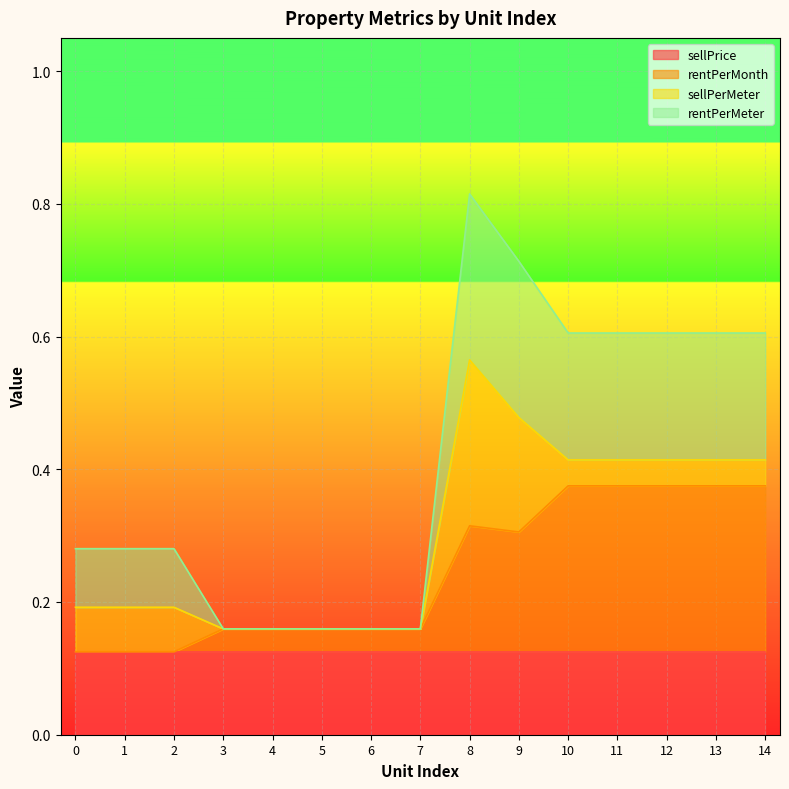

What is the total value across all series at 11?

0.6